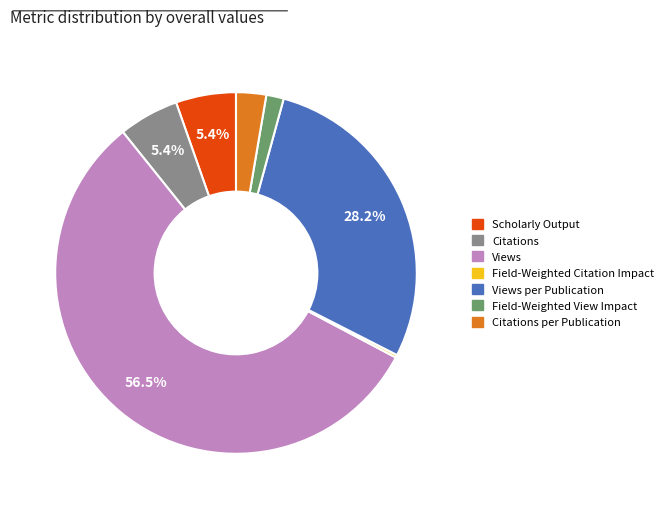

To the nearest percent, what is the combined percentage of Citations per Publication and Views?

59%